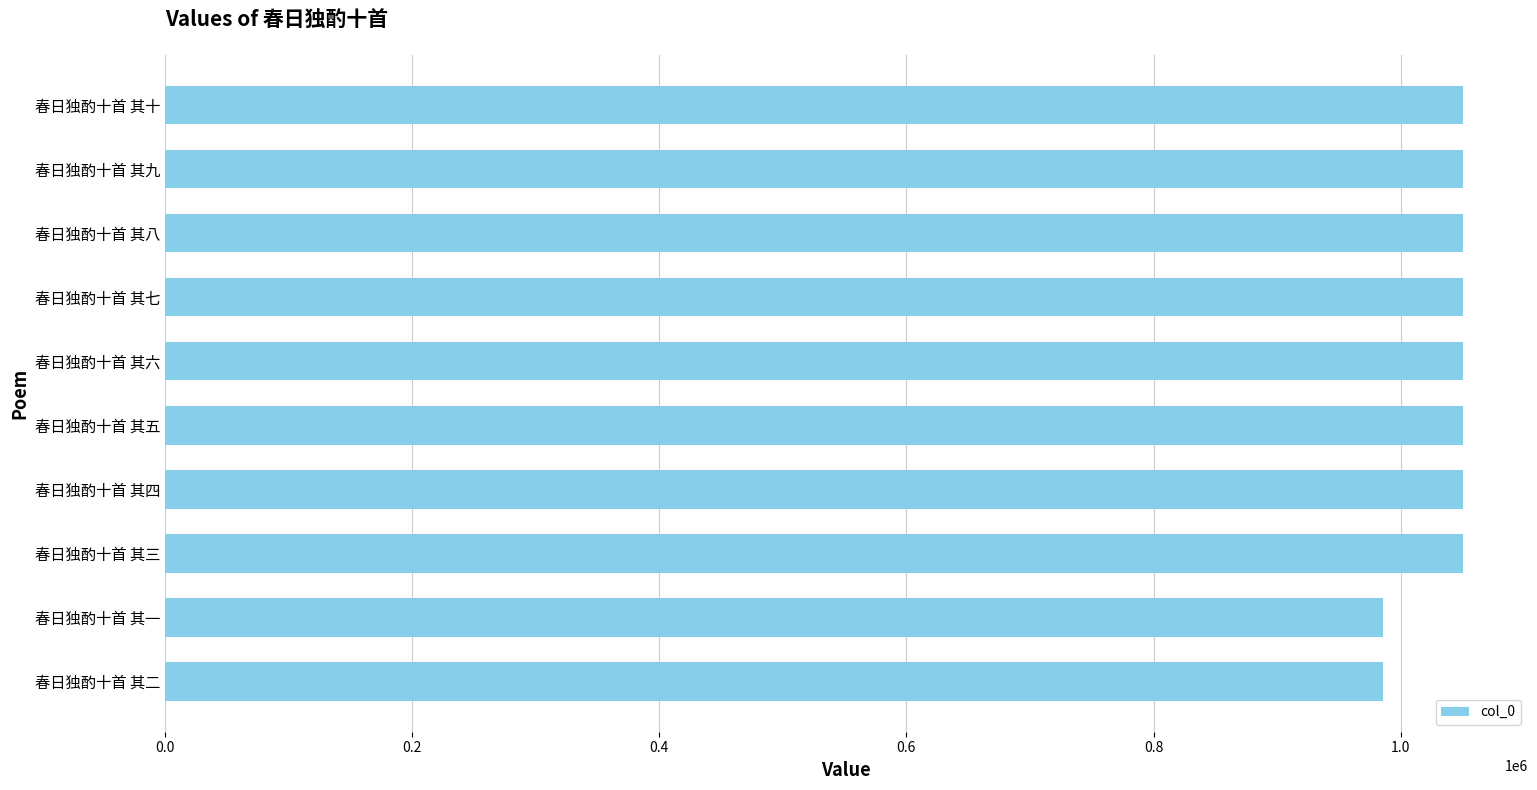

True or false: the data shows 985476 at 春日独酌十首 其一.

True